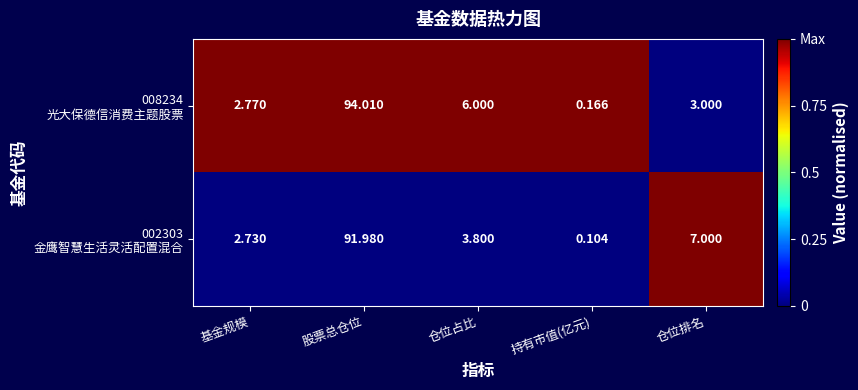

At which category does the chart reach its peak across all series?

股票总仓位